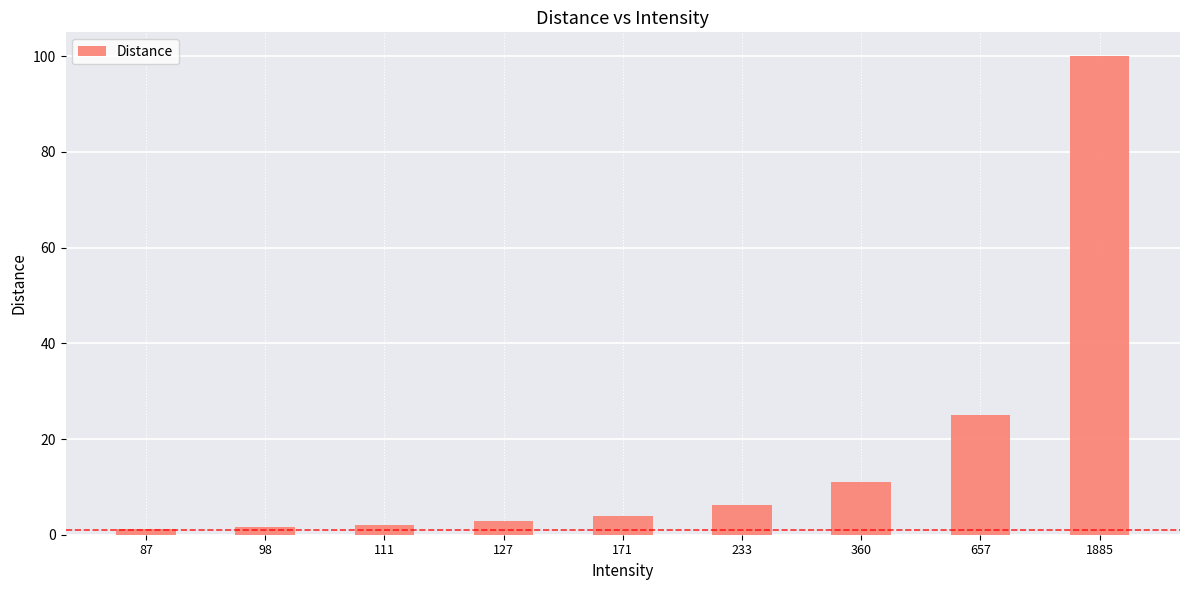

What is the greatest value displayed?

100.0